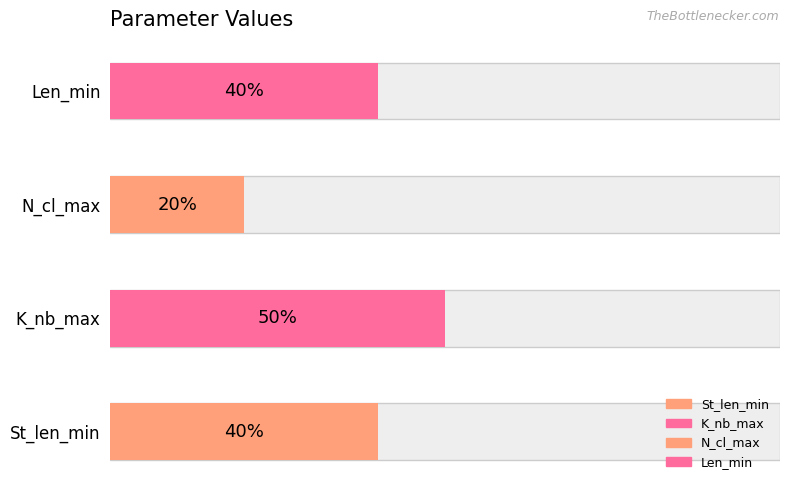

The St_len_min series shows 54 at St_len_min. True or false?

False